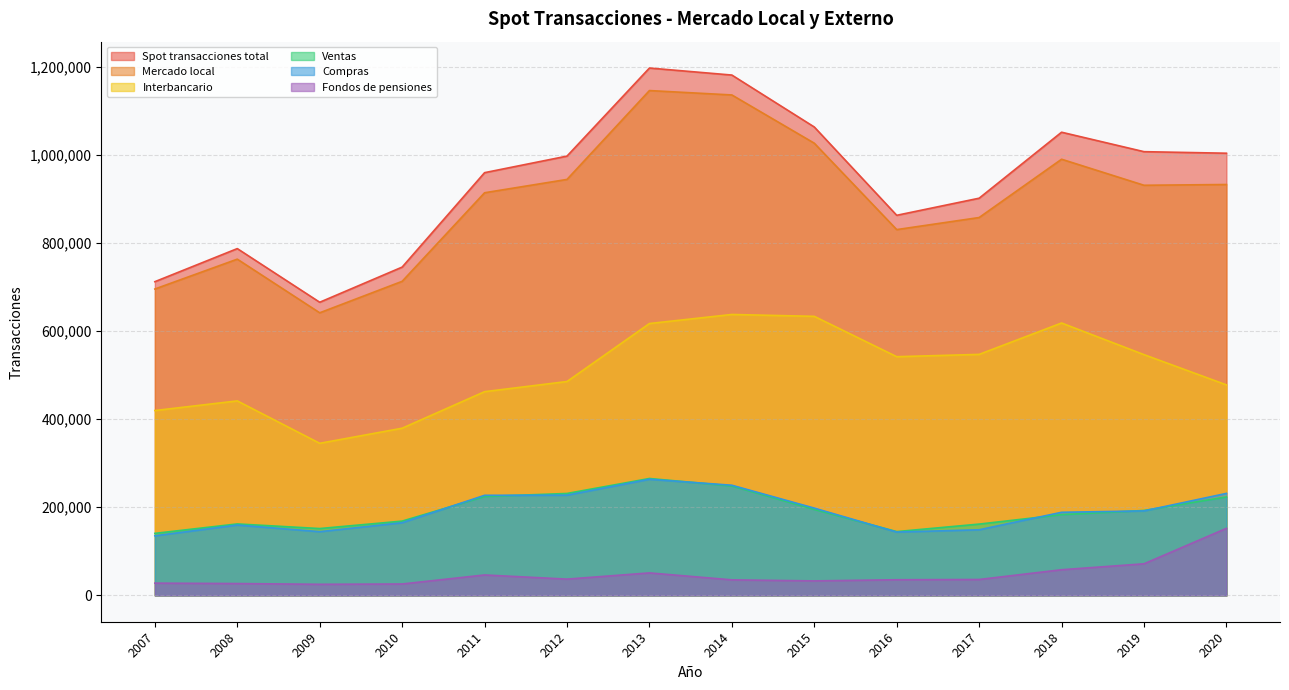

How many categories are shown in the chart?

14